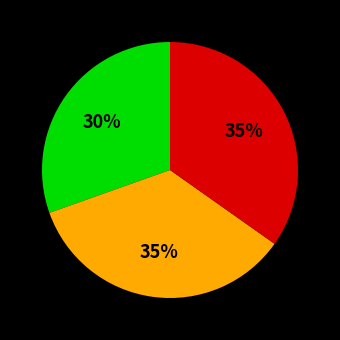

Is there any slice that represents more than half of the pie?

No